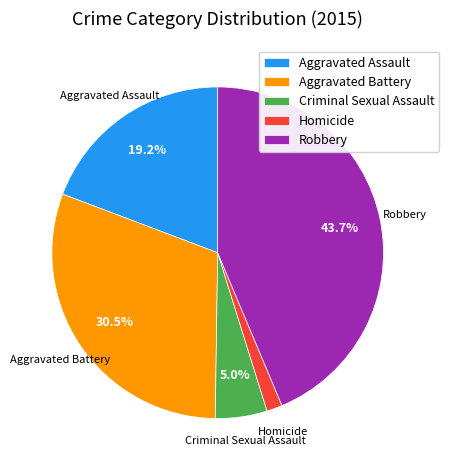

How many slices are in this pie chart?

5